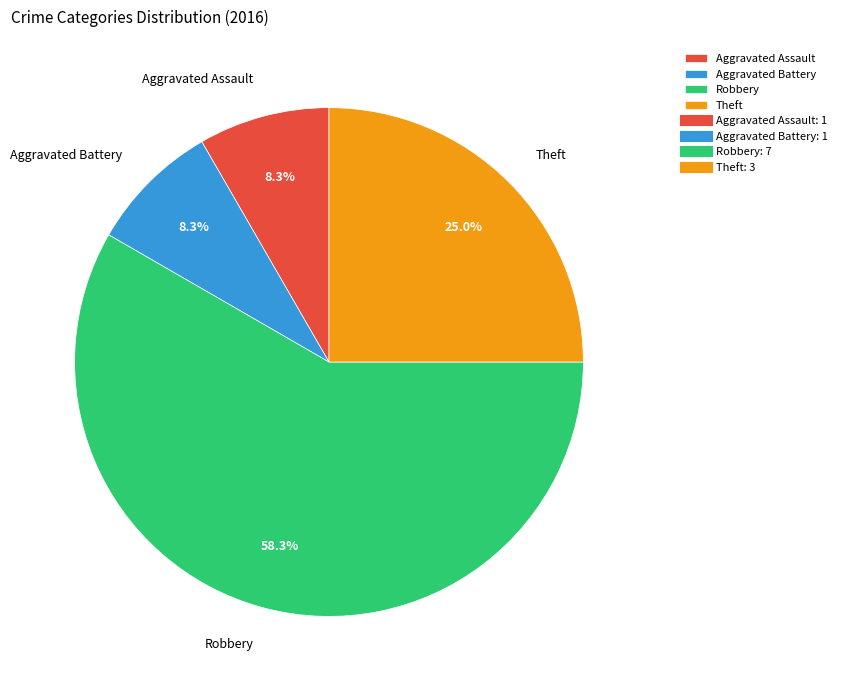

To the nearest percent, what is the combined percentage of Theft and Aggravated Assault?

33%